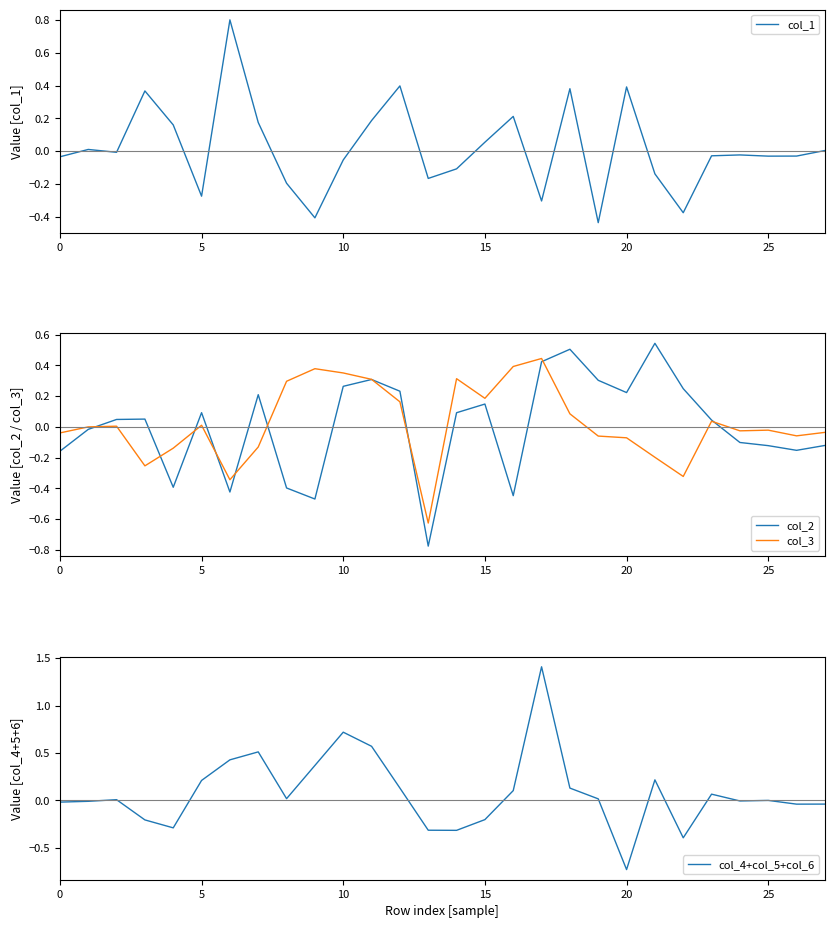

Is it true that col_2 equals 0.1 at 20?

False